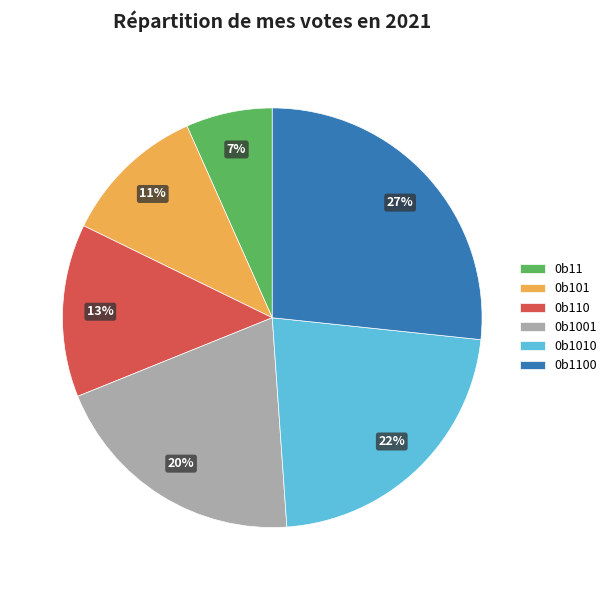

Rank the categories by value from highest to lowest.

0b1100, 0b1010, 0b1001, 0b110, 0b101, 0b11